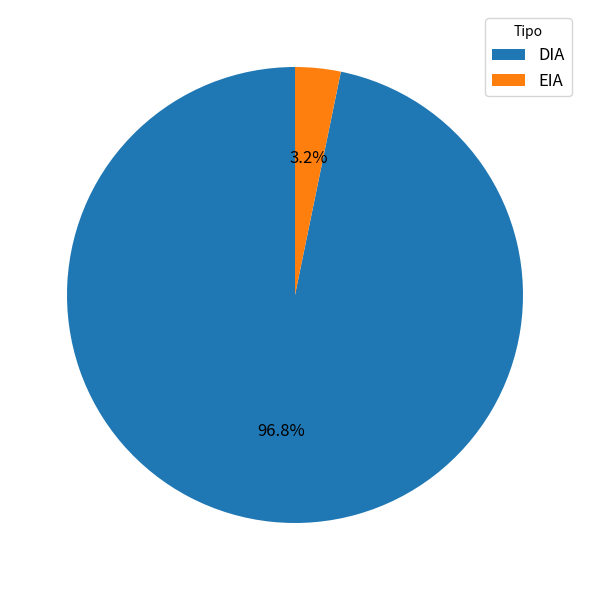

To the nearest percent, what portion does DIA represent?

97%